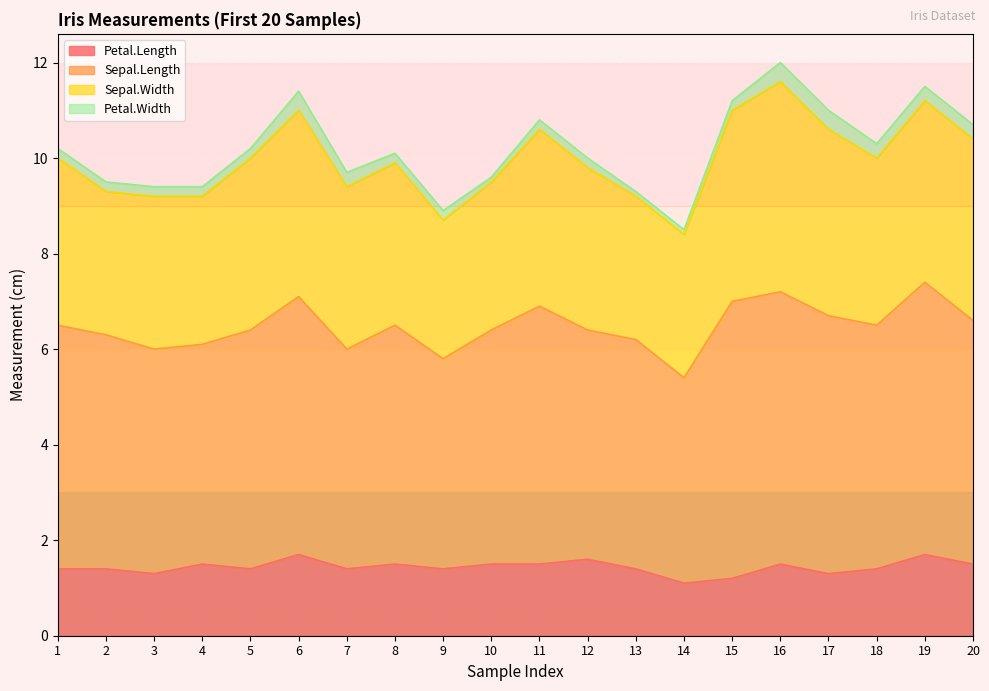

What is the maximum value for Sepal.Length?

5.8